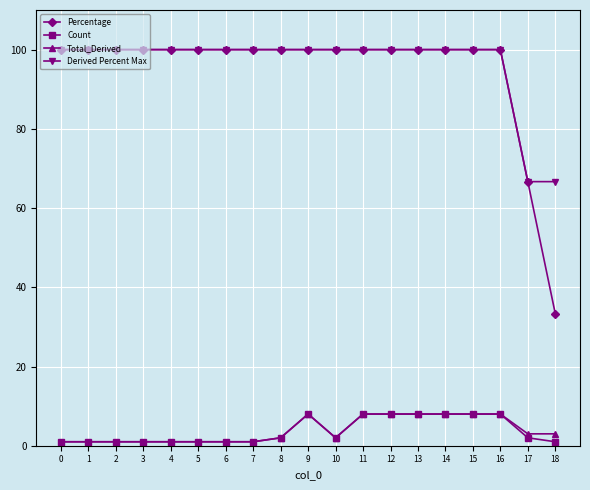

How many lines are shown in the chart?

4